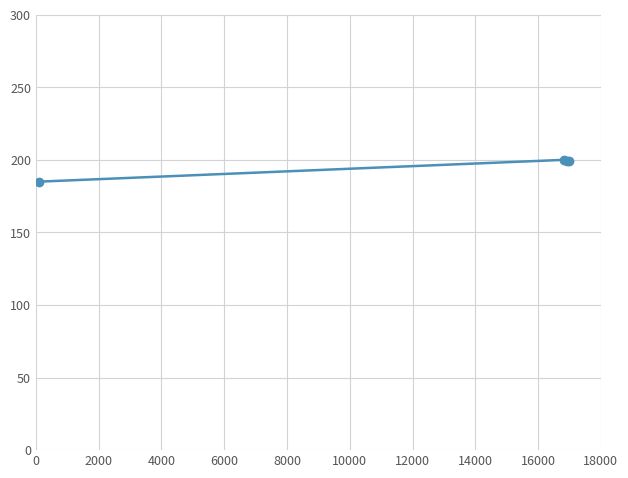

What is the sum of all values?

783.7